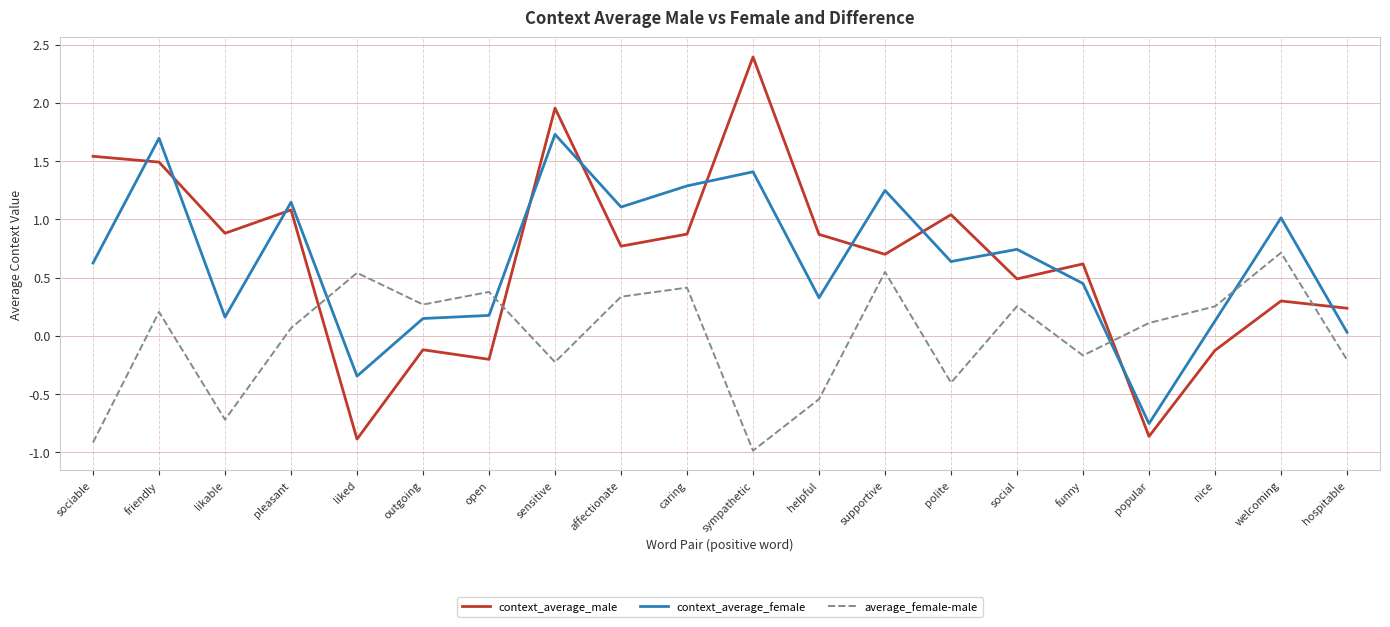

Where is the first local minimum for context_average_female?

likable